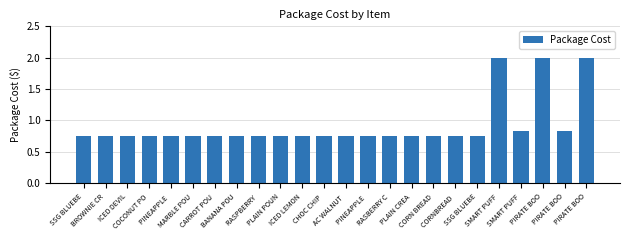

The chart shows a value of 0.8 at BROWNIE CR. True or false?

True